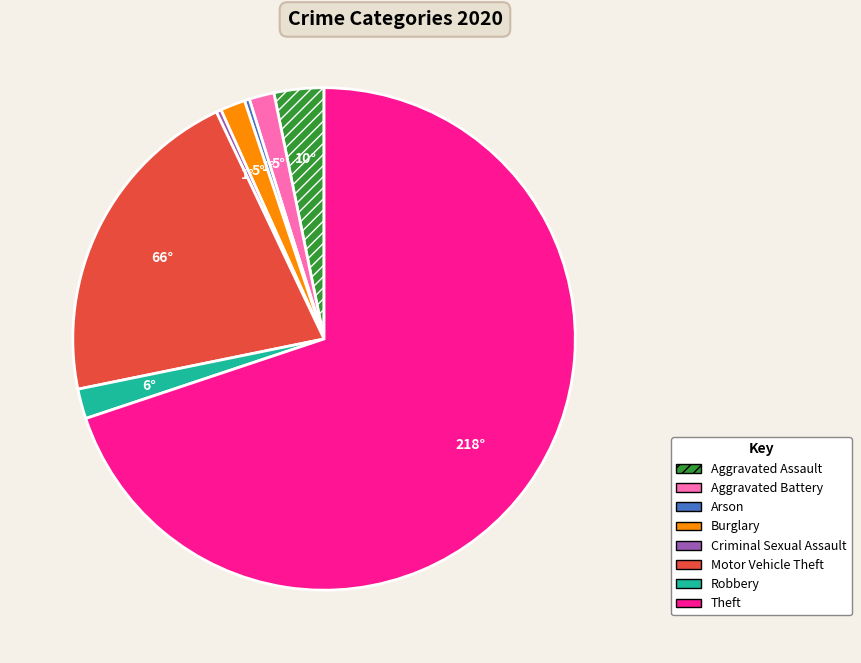

Combined, do Criminal Sexual Assault and Aggravated Assault account for over 50%?

No